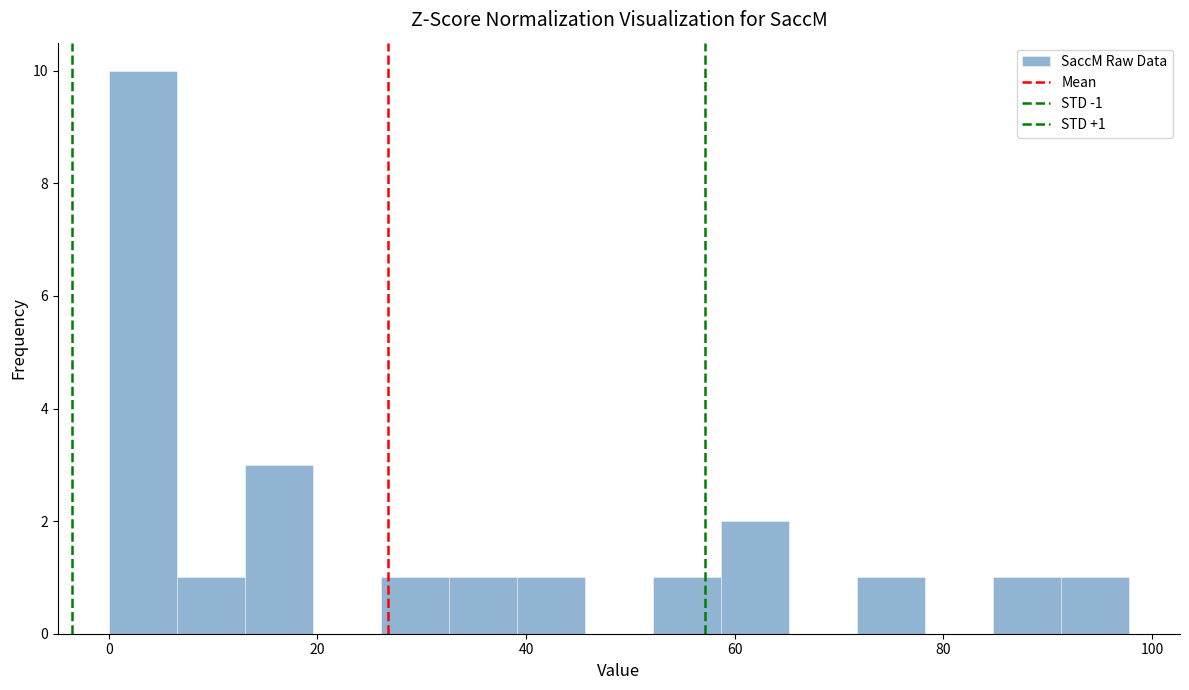

Read against the x-axis, roughly where is the centre of the tallest bar?

4